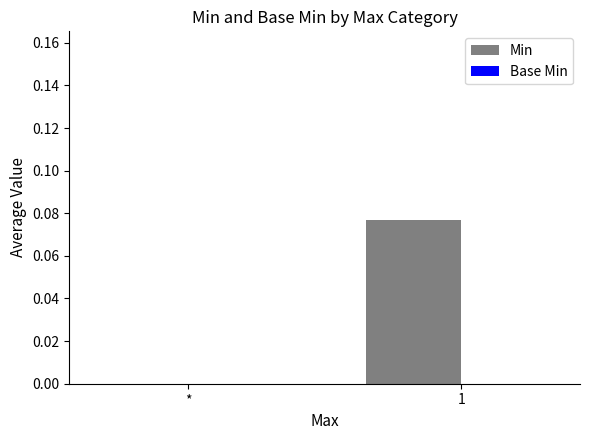

Which category has the highest value across all series?

1